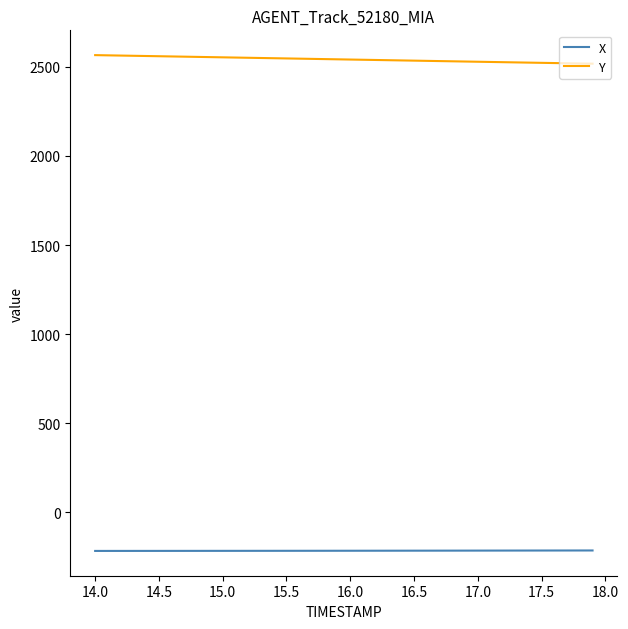

What is the highest value of the X series?

-213.7